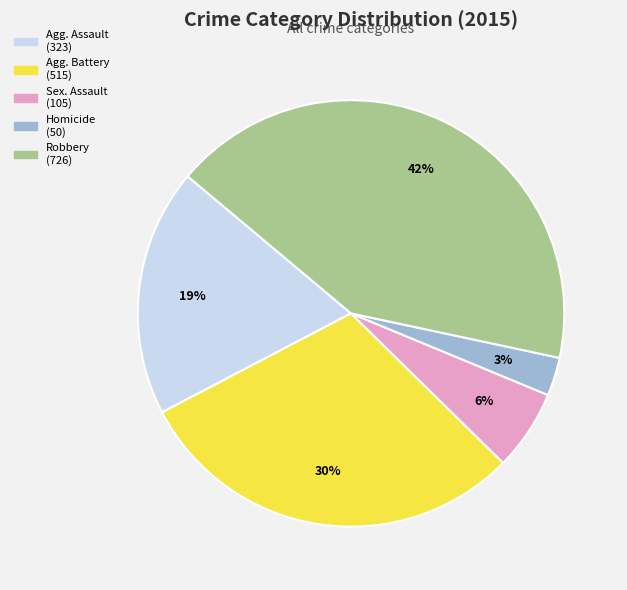

Does any single category account for the majority?

No